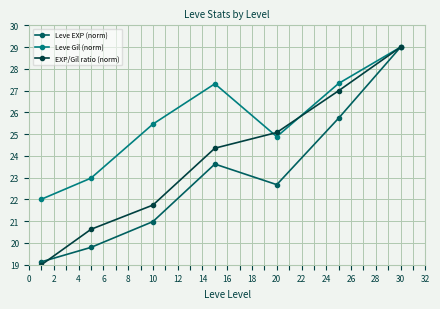

Rank the series by their average value, from highest to lowest.

Leve Gil (norm), EXP/Gil ratio (norm), Leve EXP (norm)